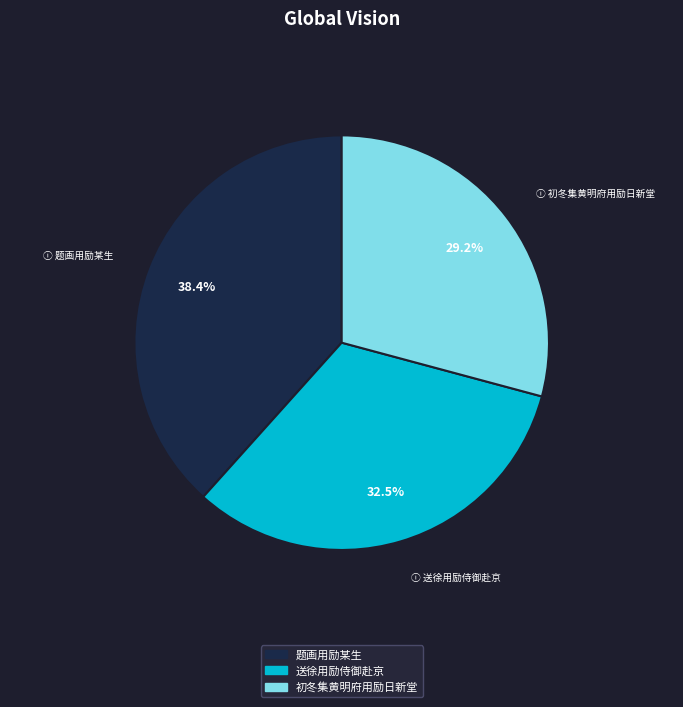

To the nearest percent, what portion does 题画用励某生 represent?

38%